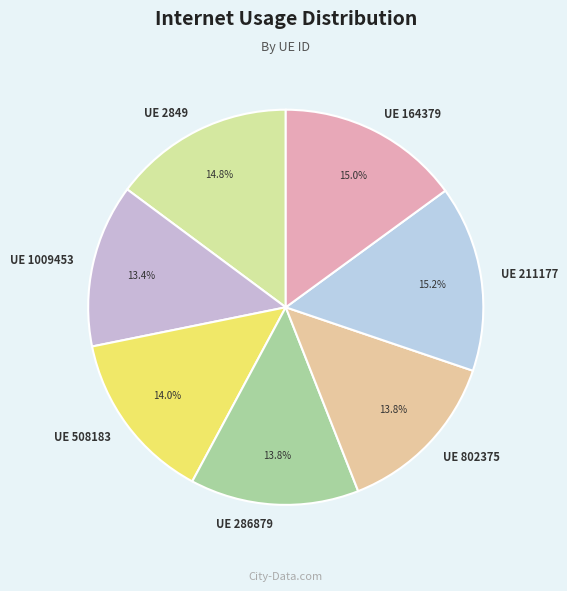

Count the number of slices in the pie.

7